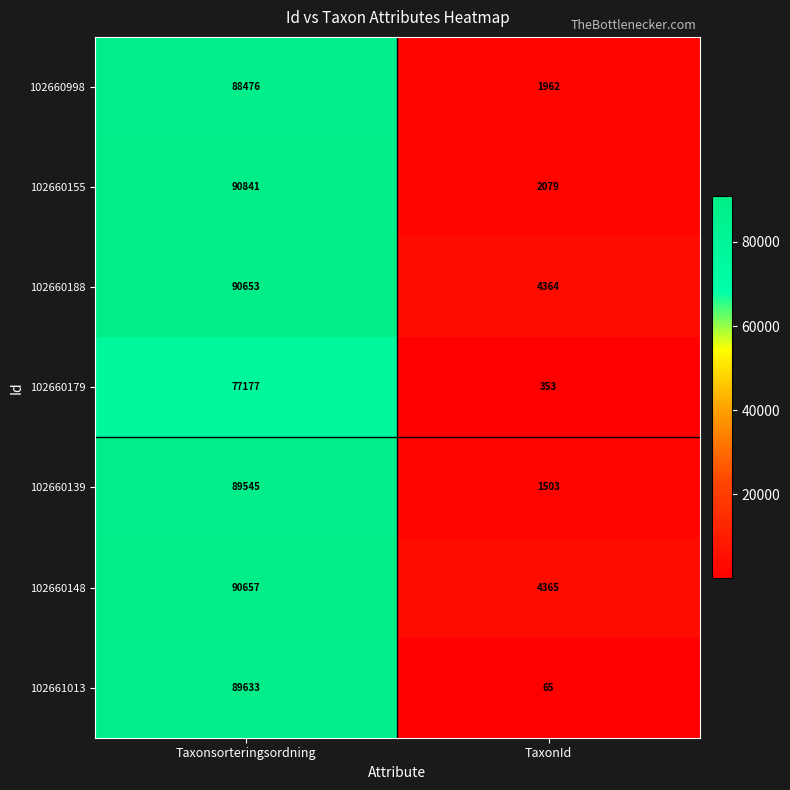

At which category is the sum across all series the highest?

Taxonsorteringsordning